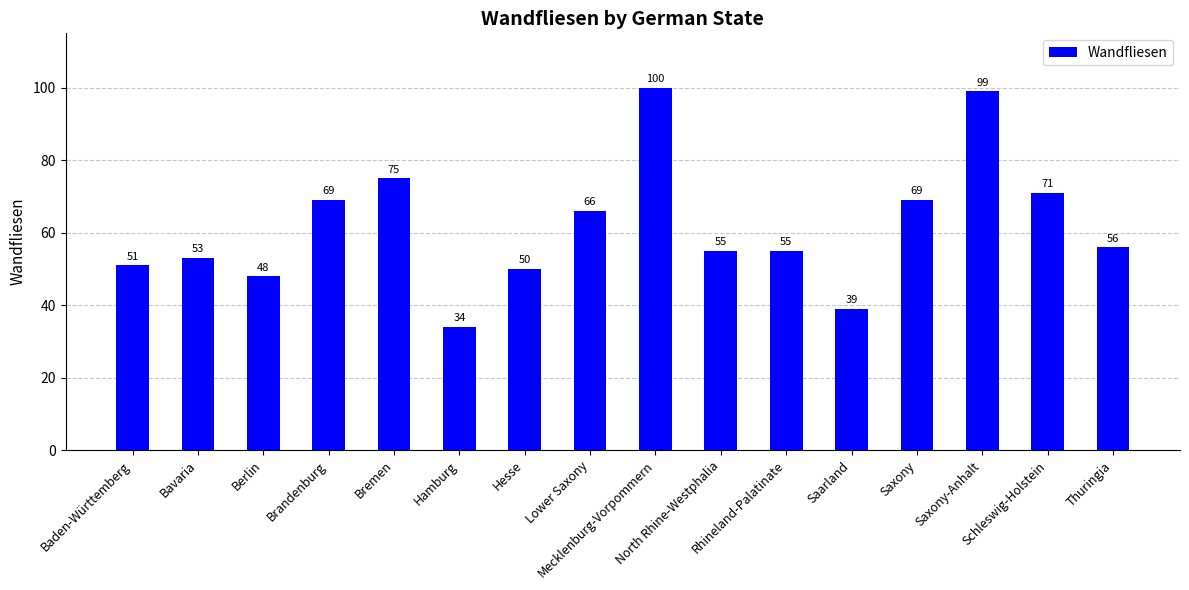

What is the greatest value displayed?

100